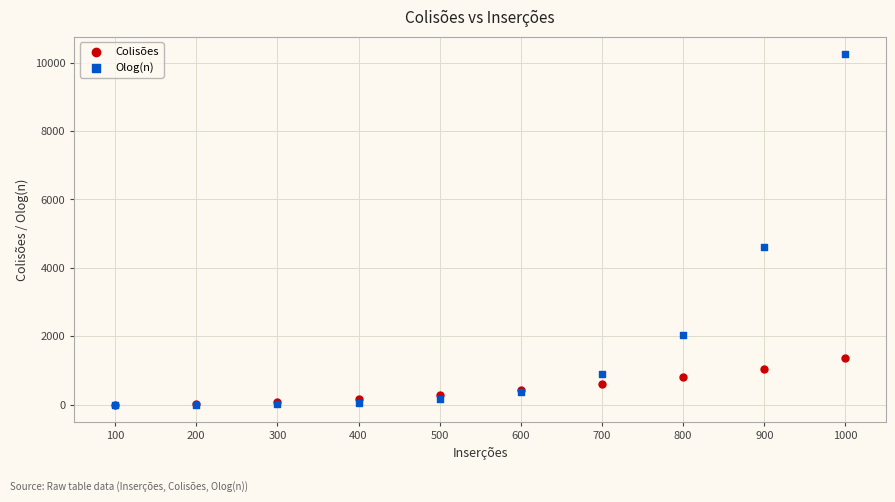

Across all series, what Y value is closest to 5121?

4608